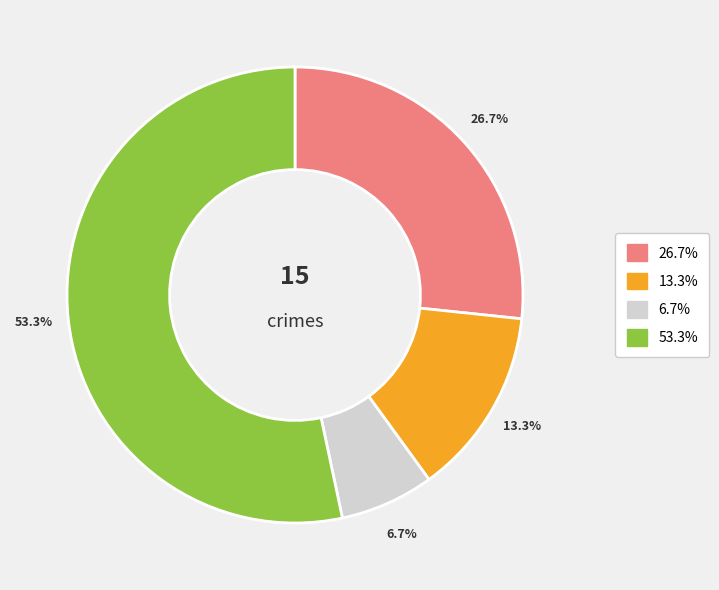

Count the number of slices in the pie.

4